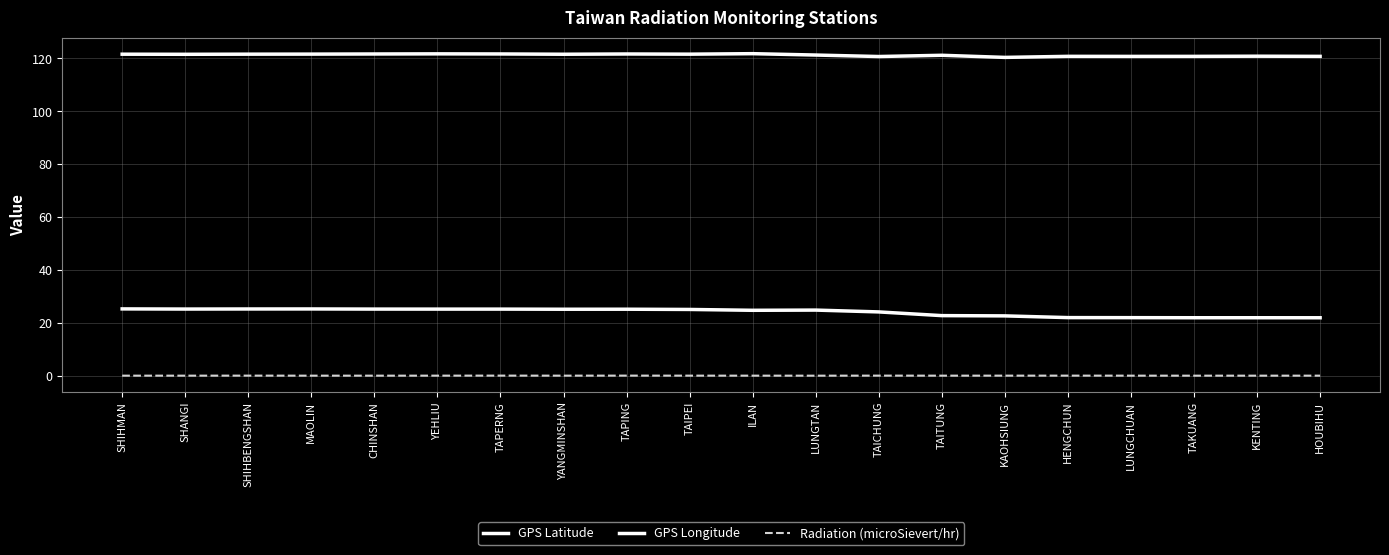

List the series in order of their overall mean, highest first.

GPS Longitude, GPS Latitude, Radiation (microSievert/hr)